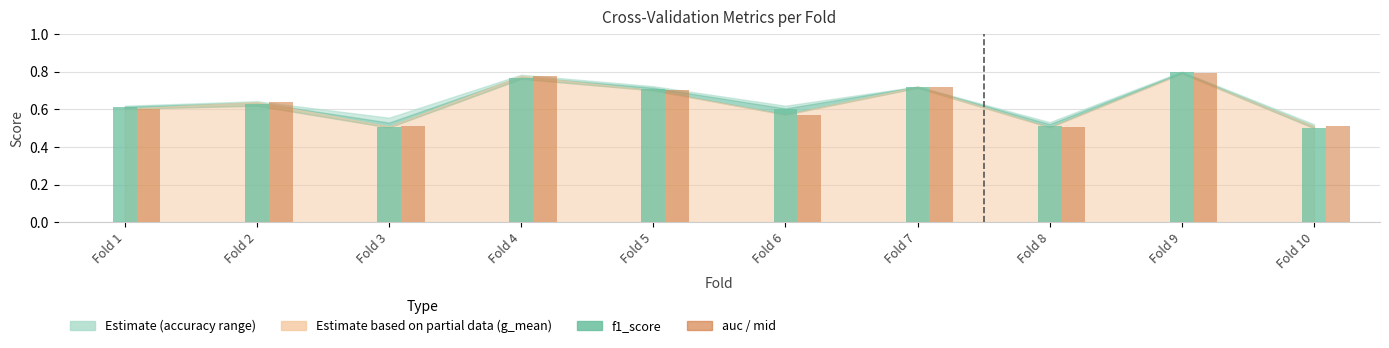

True or false: the data shows 0.6 at Fold 1.

True